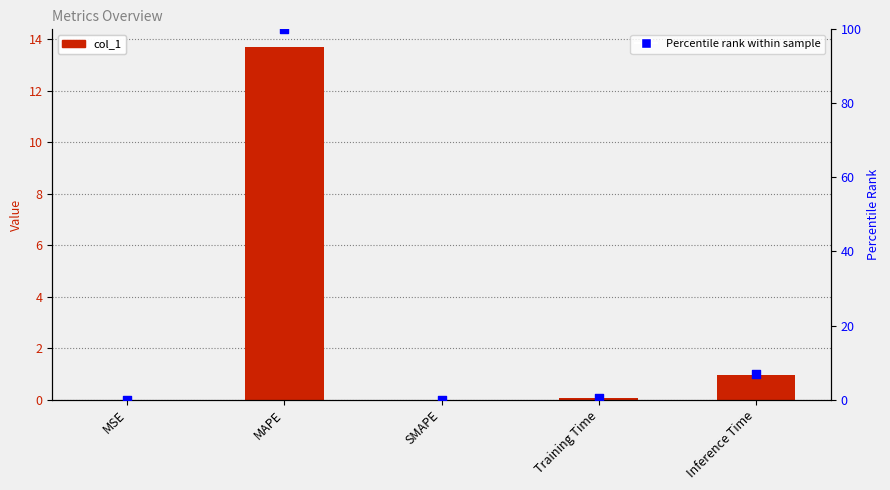

Which series has the largest total across all categories?

Percentile rank within sample